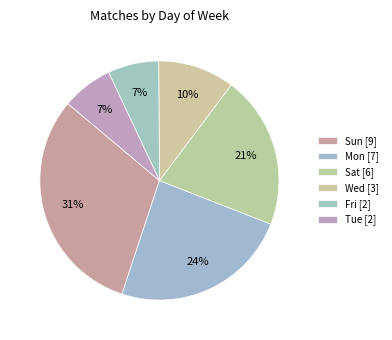

How many segments does this pie chart have?

6